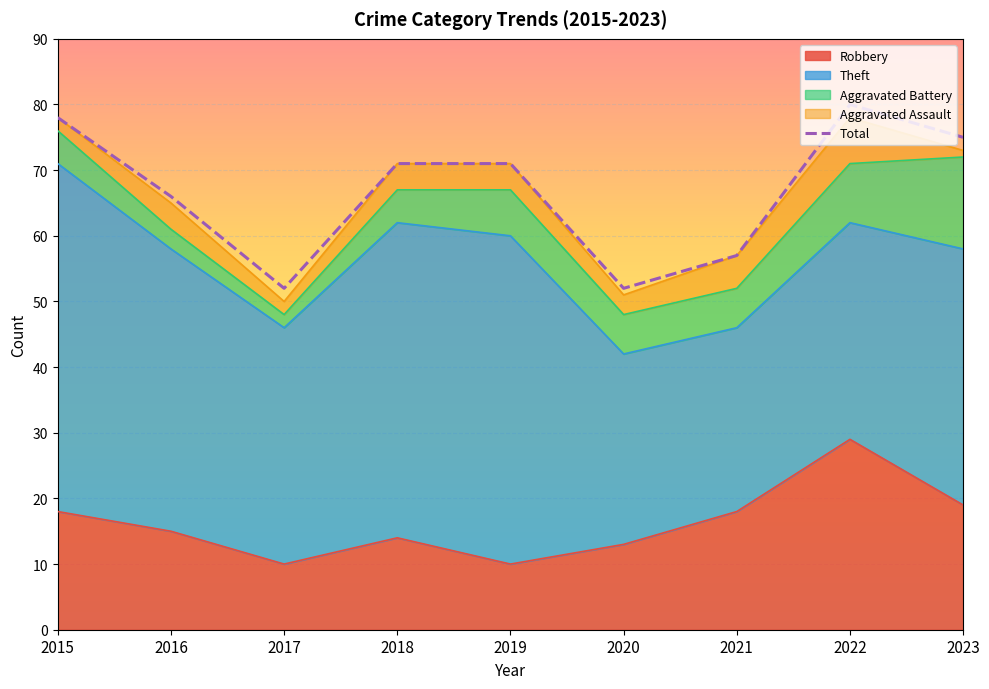

Approximately how many times larger is the value at 2016 compared to 2017?

1.3